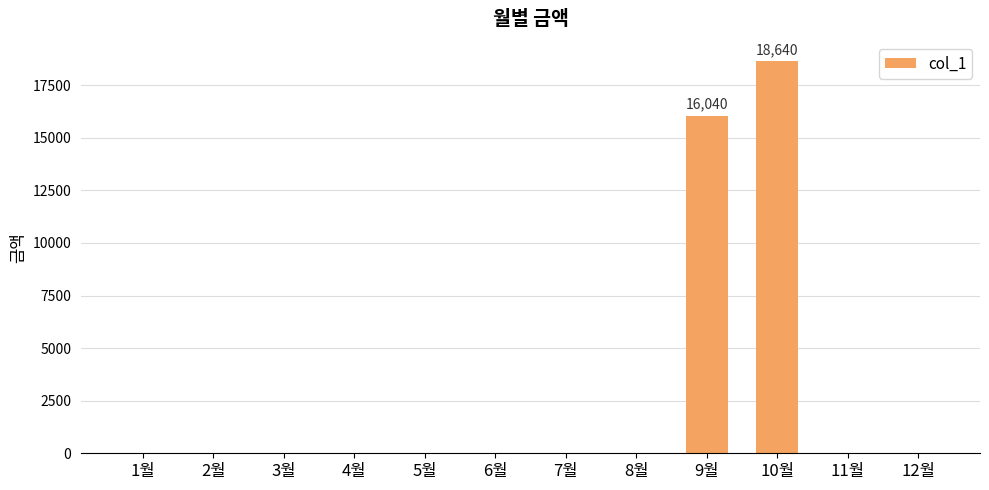

Does the chart contain stacked bars?

No